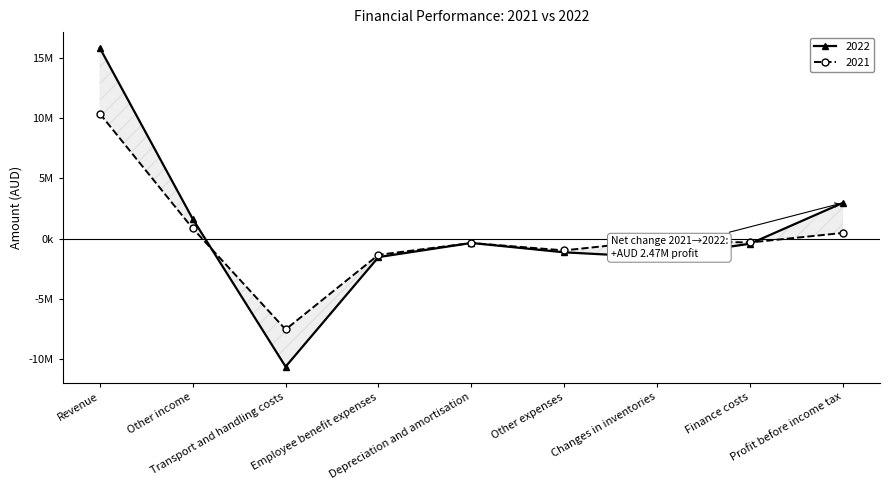

Where does the 2022 series first go above -429523?

Revenue